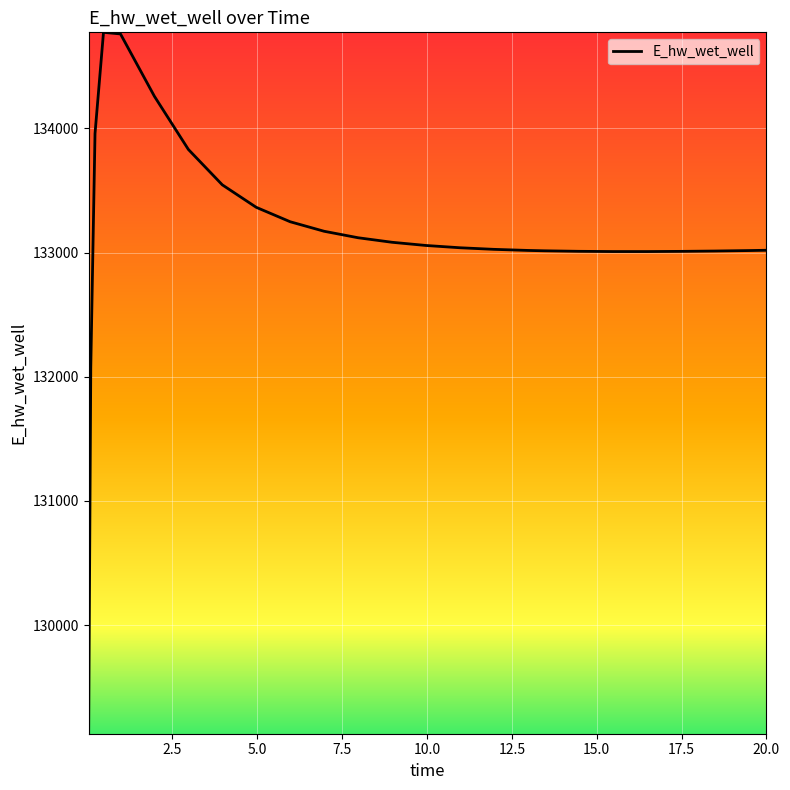

Count the number of categories in the chart.

25